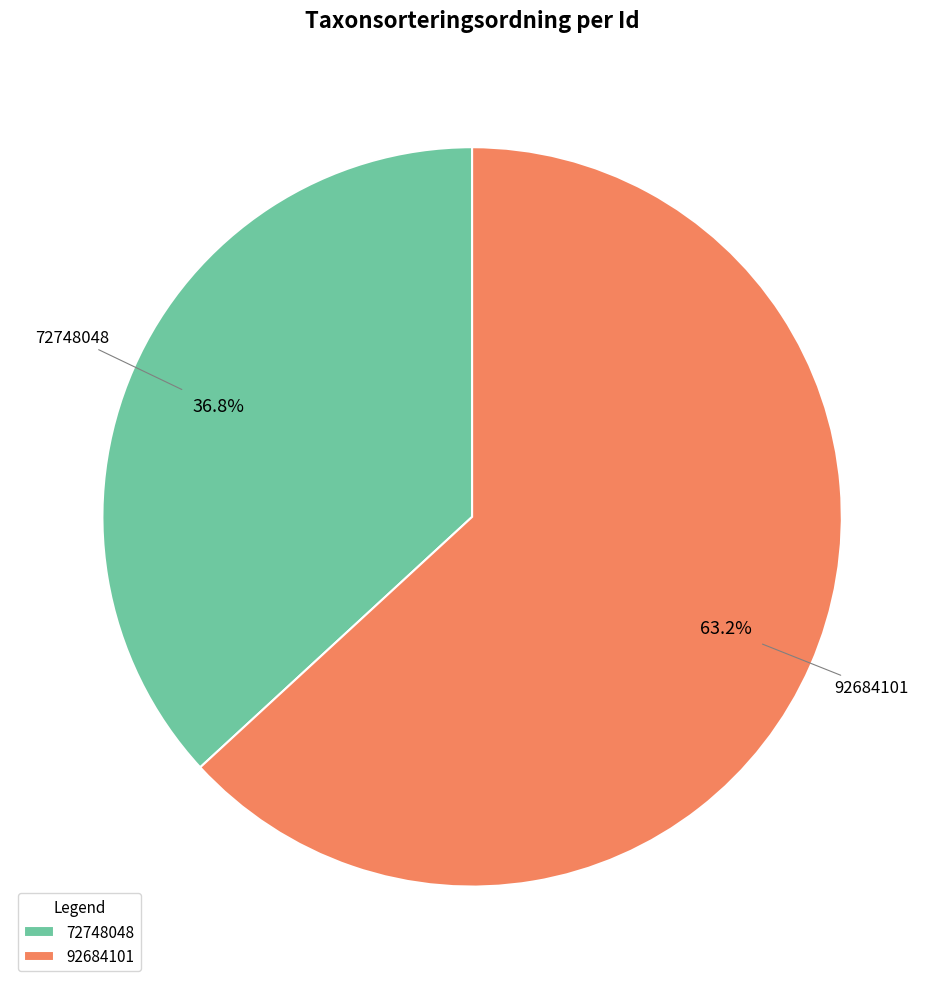

To the nearest percent, what is the difference between the 92684101 and 72748048 slice percentages?

26%